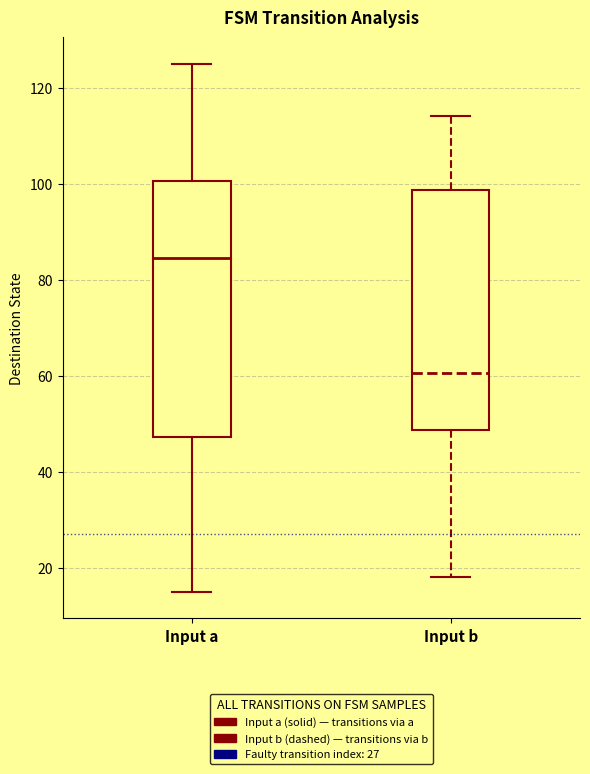

Which box's median line is the lowest?

Input b